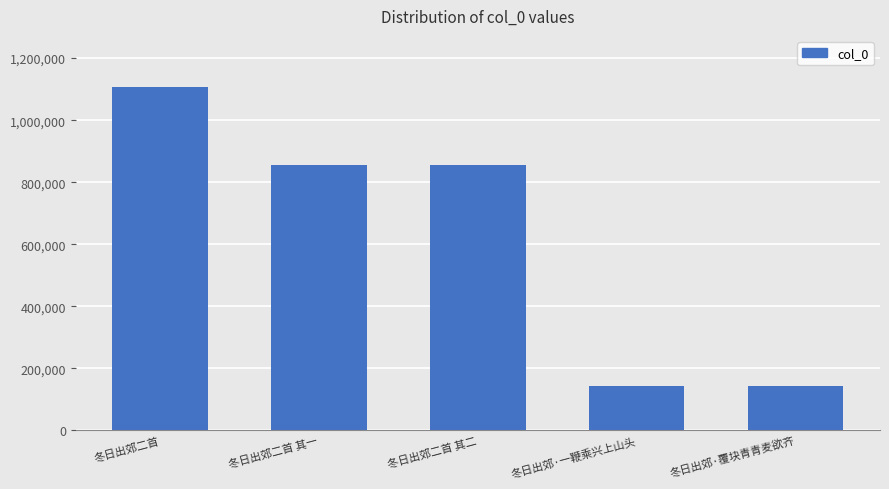

What is the greatest value displayed?

1105875